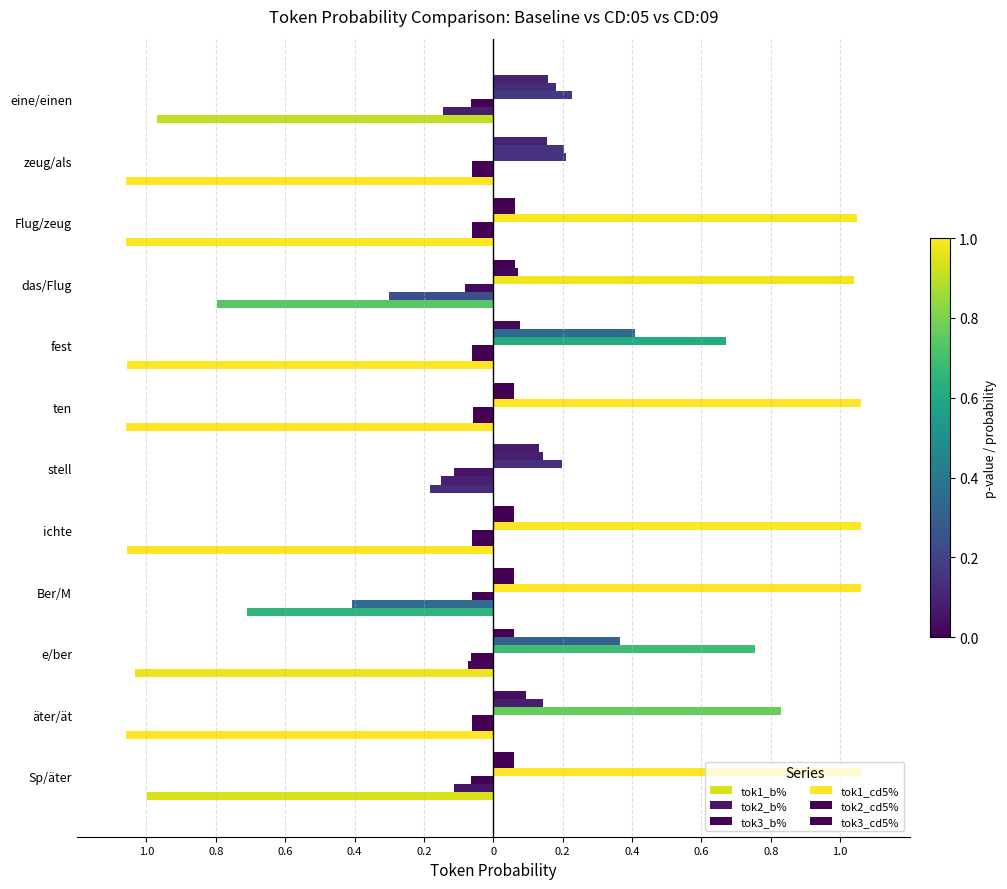

True or false: tok1_b% has a value of 8.7 at äter/ät.

False